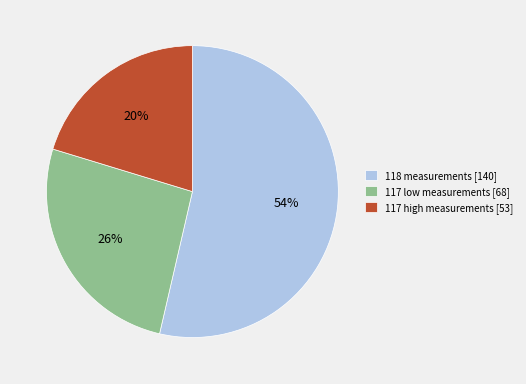

To the nearest percent, what is the average slice percentage?

33%